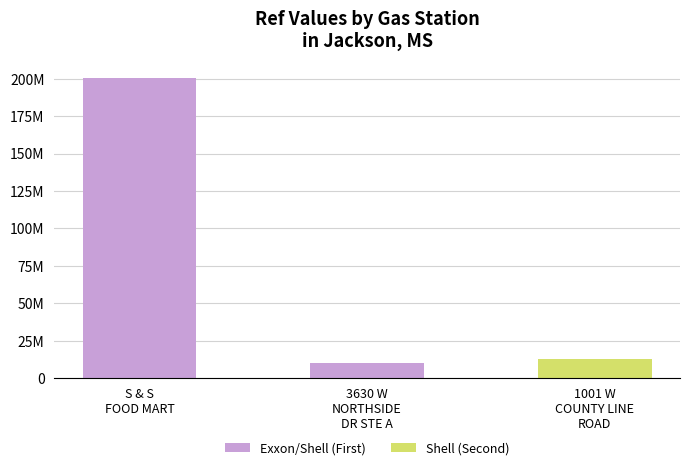

Are the bars horizontal?

No